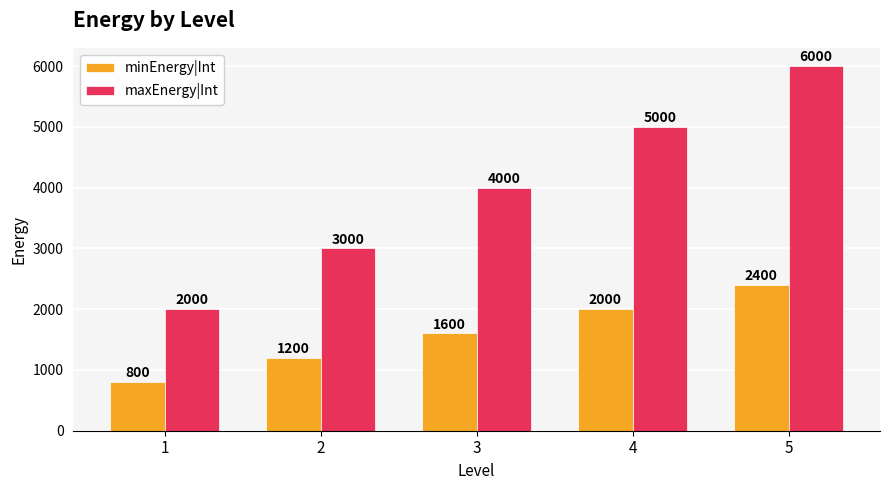

Where is maxEnergy|Int nearest to the value 4000?

3